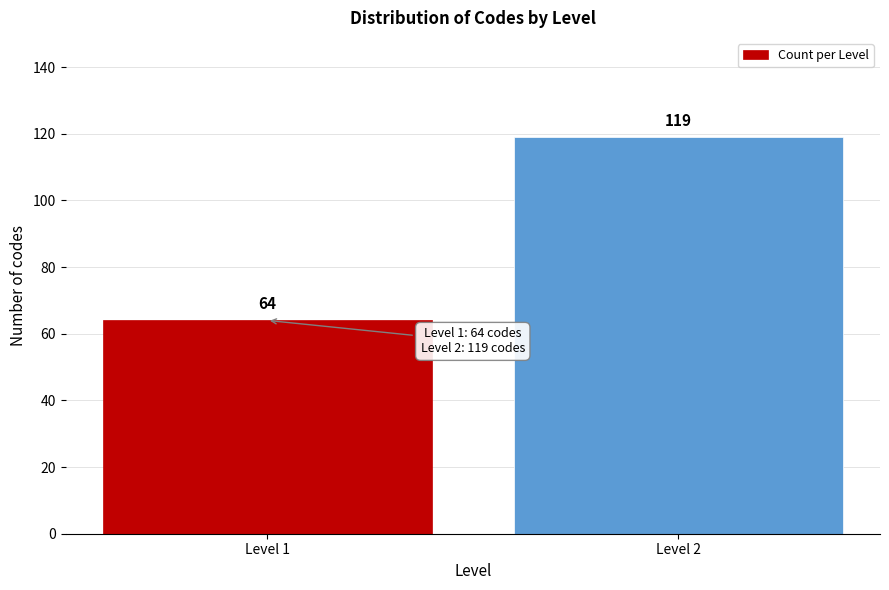

Reading right to left, list all the values displayed in this chart.

Level 2=119	Level 1=64